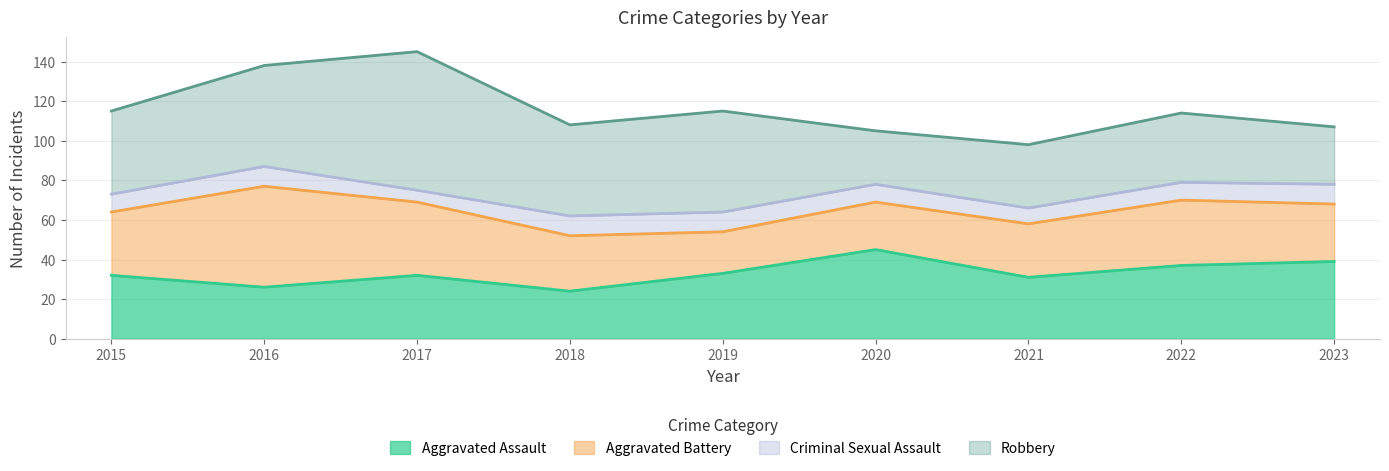

How many lines are shown in the chart?

4